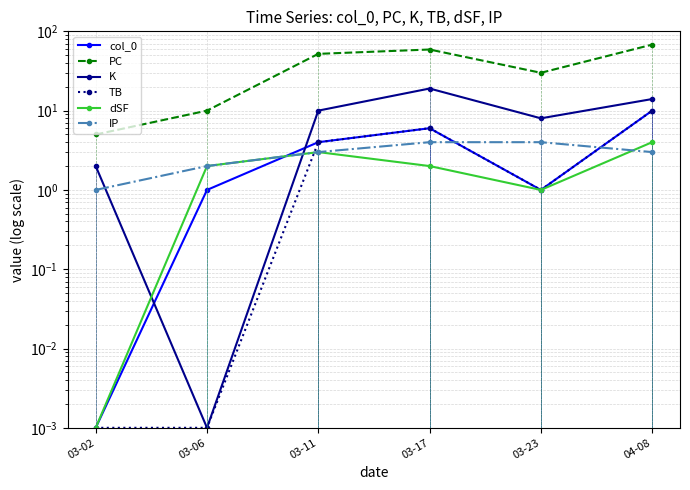

What is the value of the K point at the 1st from the left?

2.0